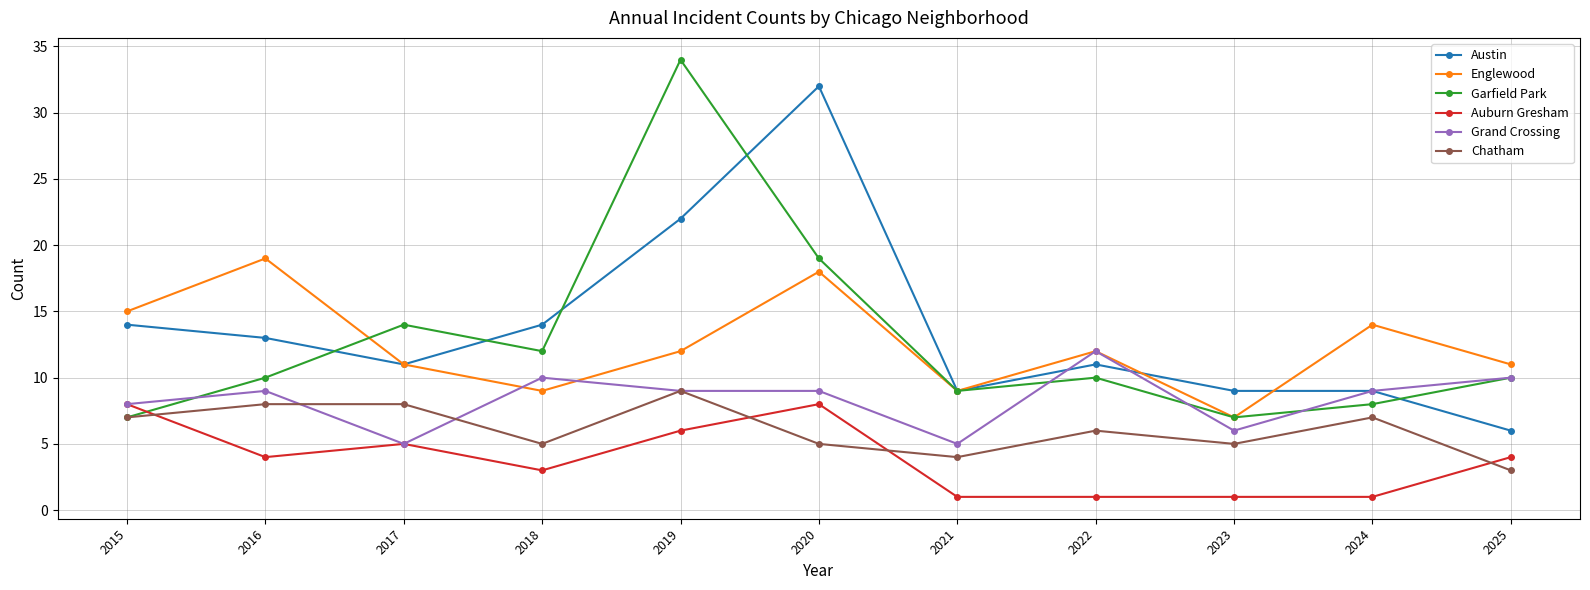

Where do Grand Crossing and Englewood first cross each other?

2017 and 2018